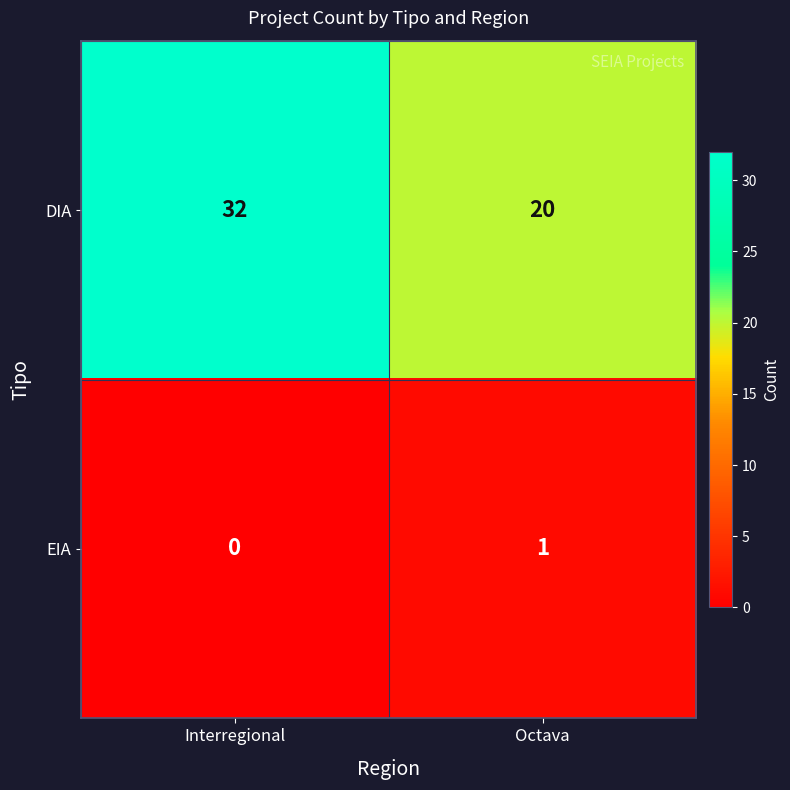

Is it true that EIA equals 0 at Octava?

False